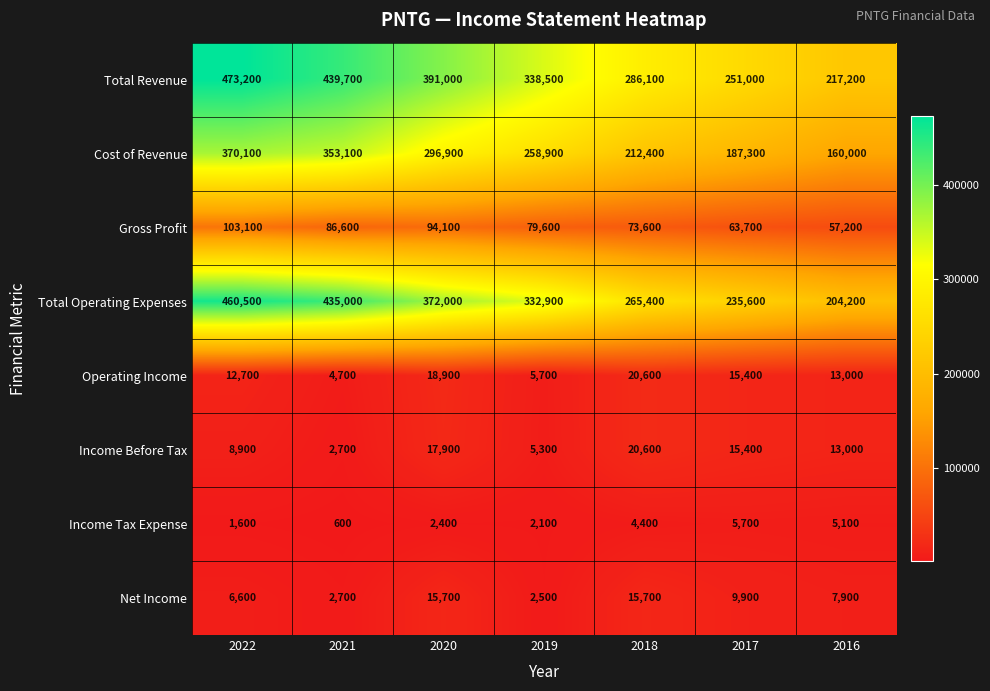

Rank the series at 2020 from lowest to highest value.

Income Tax Expense, Net Income, Income Before Tax, Operating Income, Gross Profit, Cost of Revenue, Total Operating Expenses, Total Revenue